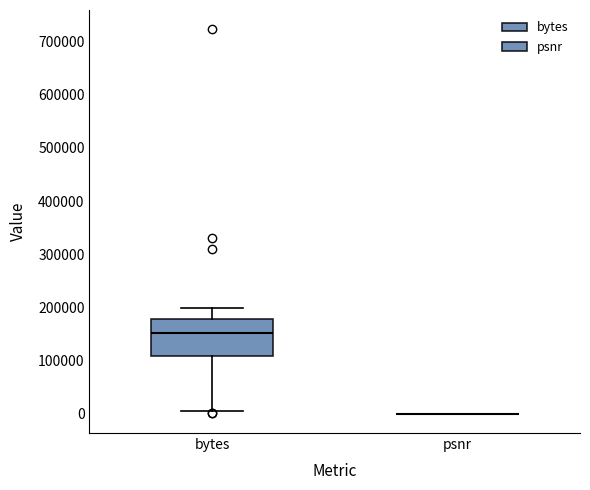

Comparing the boxes themselves (not the whiskers), which one is the tallest?

bytes